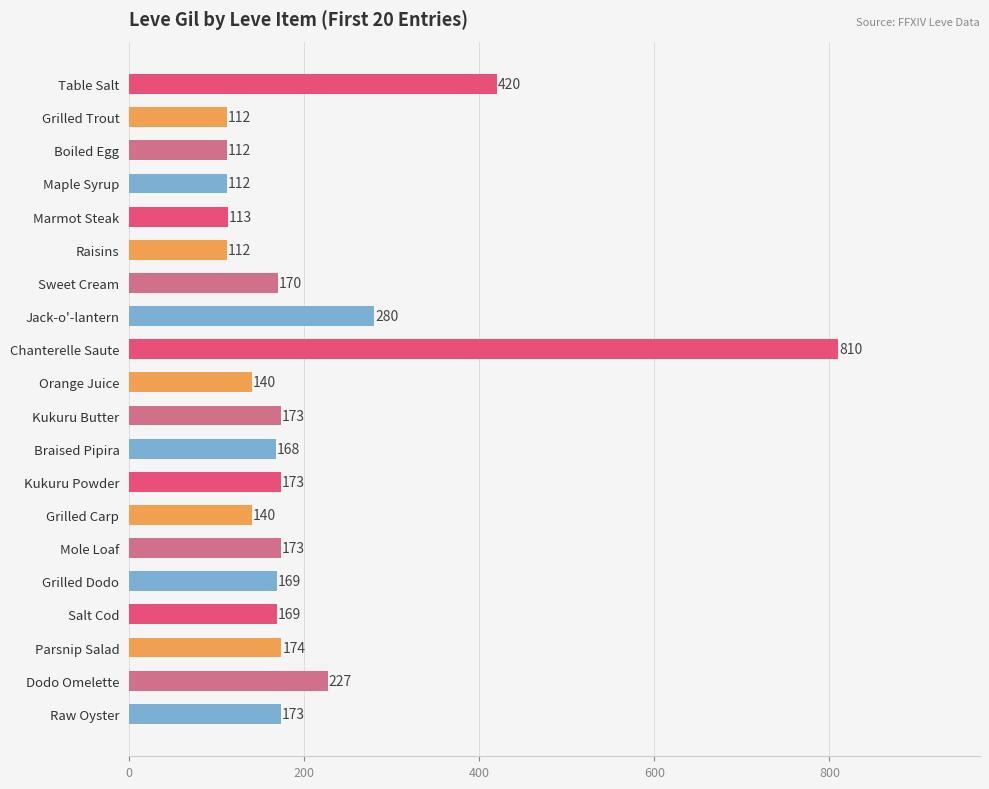

What is the change in value from Orange Juice to Dodo Omelette?

+87